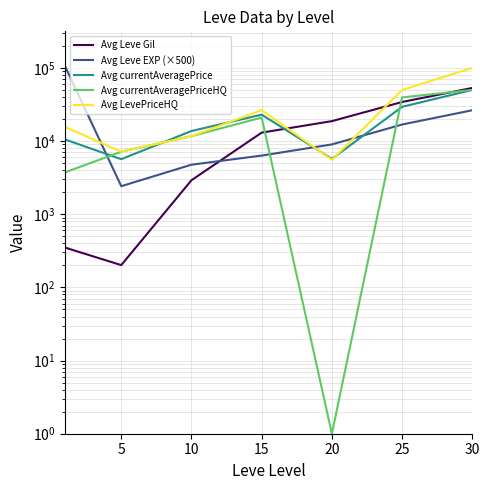

The Avg currentAveragePrice series shows 6254.1 at 25. True or false?

False